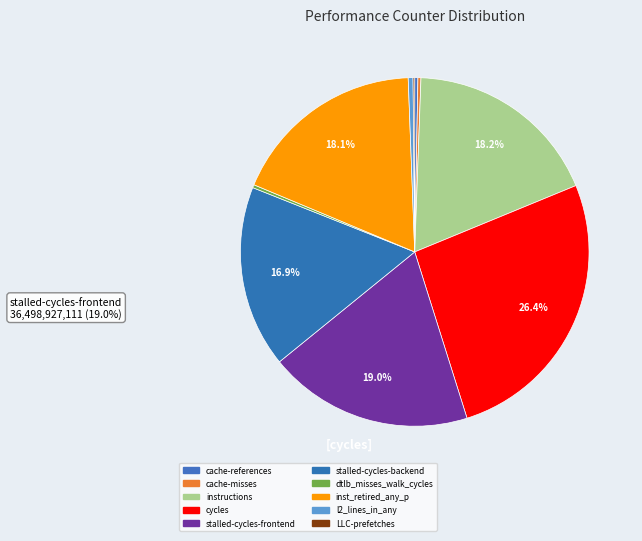

Rank the categories by value from highest to lowest.

cycles, stalled-cycles-frontend, instructions, inst_retired_any_p, stalled-cycles-backend, l2_lines_in_any, cache-references, dtlb_misses_walk_cycles, cache-misses, LLC-prefetches